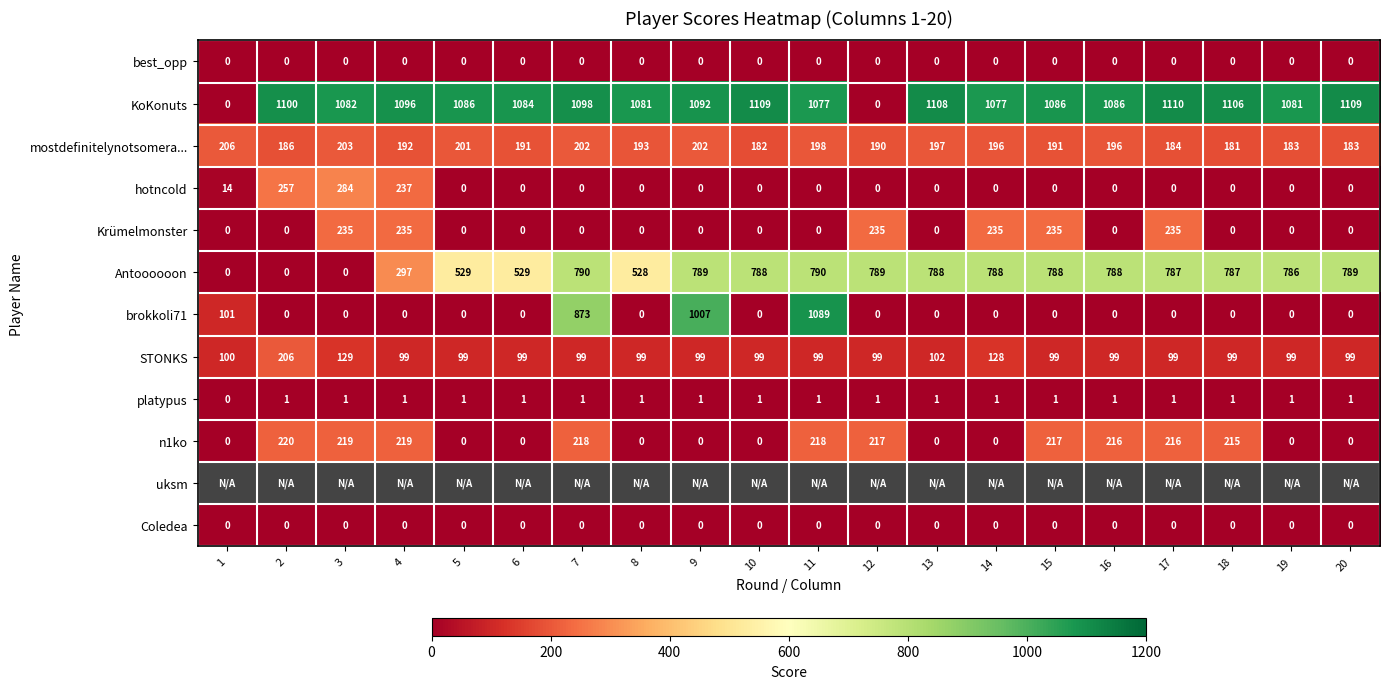

Count the number of data series in this chart.

12